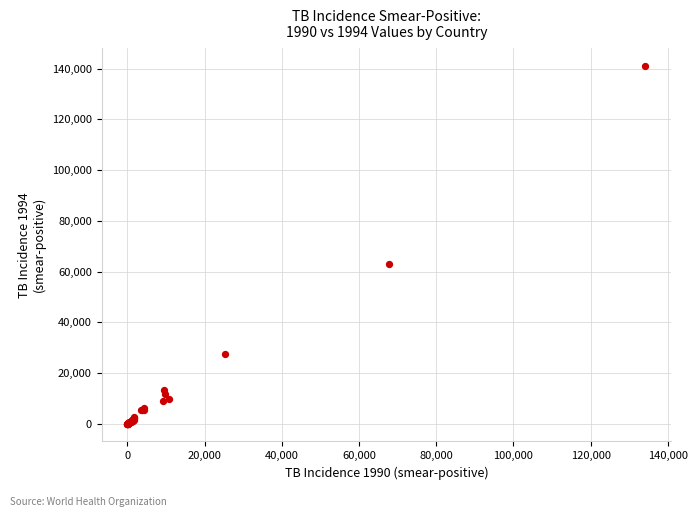

What Y value in the scatter plot is closest to 70509?

62863